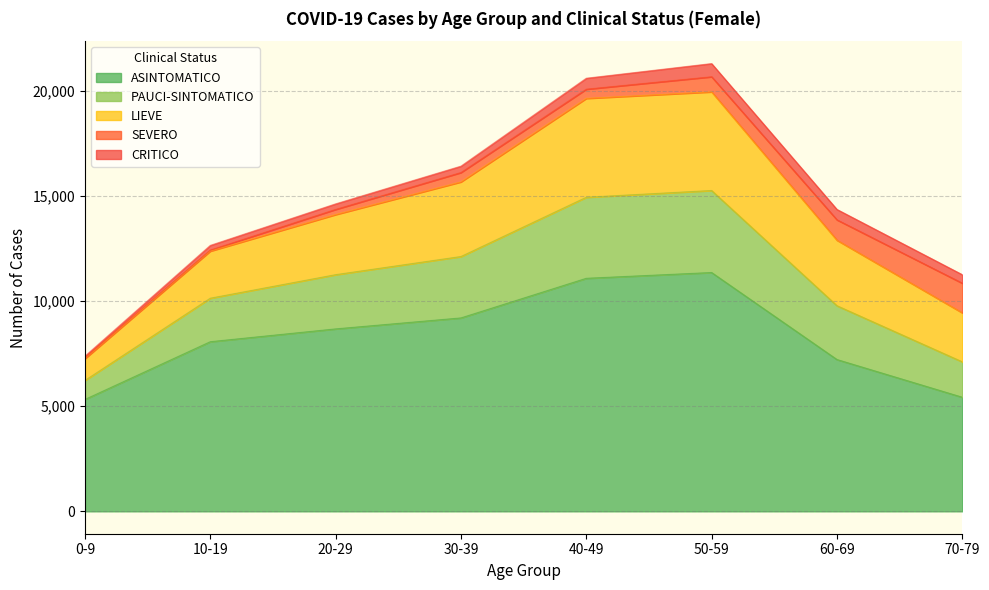

What is the lowest value of the ASINTOMATICO series?

5322